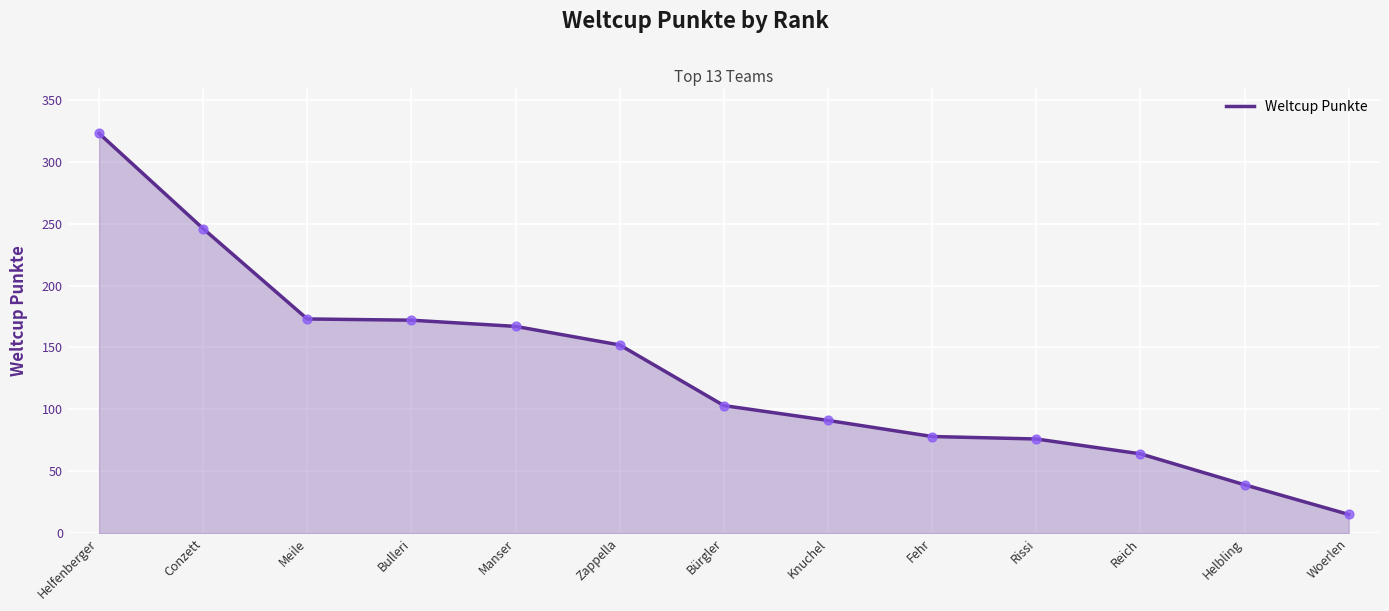

What is the ratio of the value at Fehr to the value at Helbling?

2.0